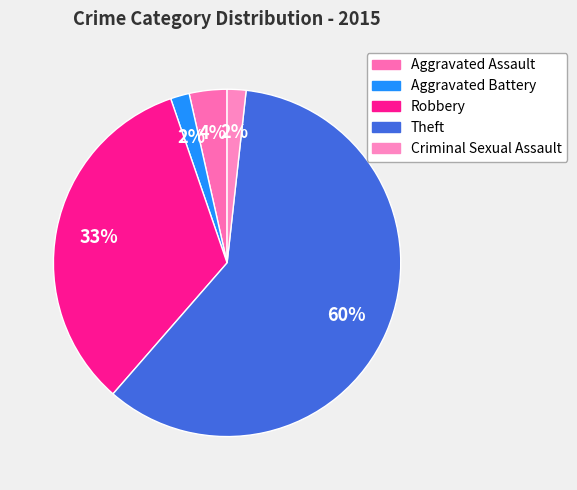

Between Theft and Aggravated Assault, which is larger?

Theft